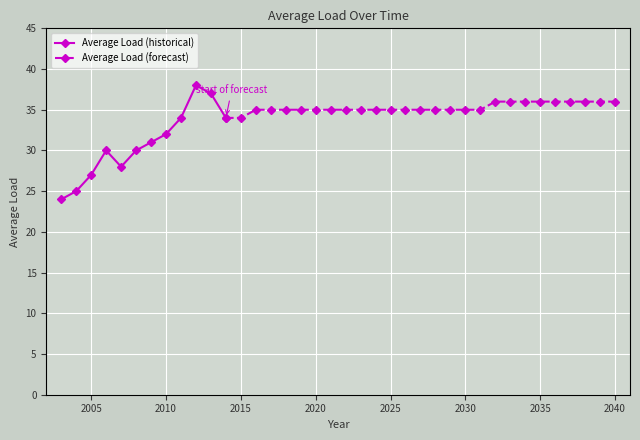

Approximately how many times larger is the value at 2033 compared to 2017?

1.0